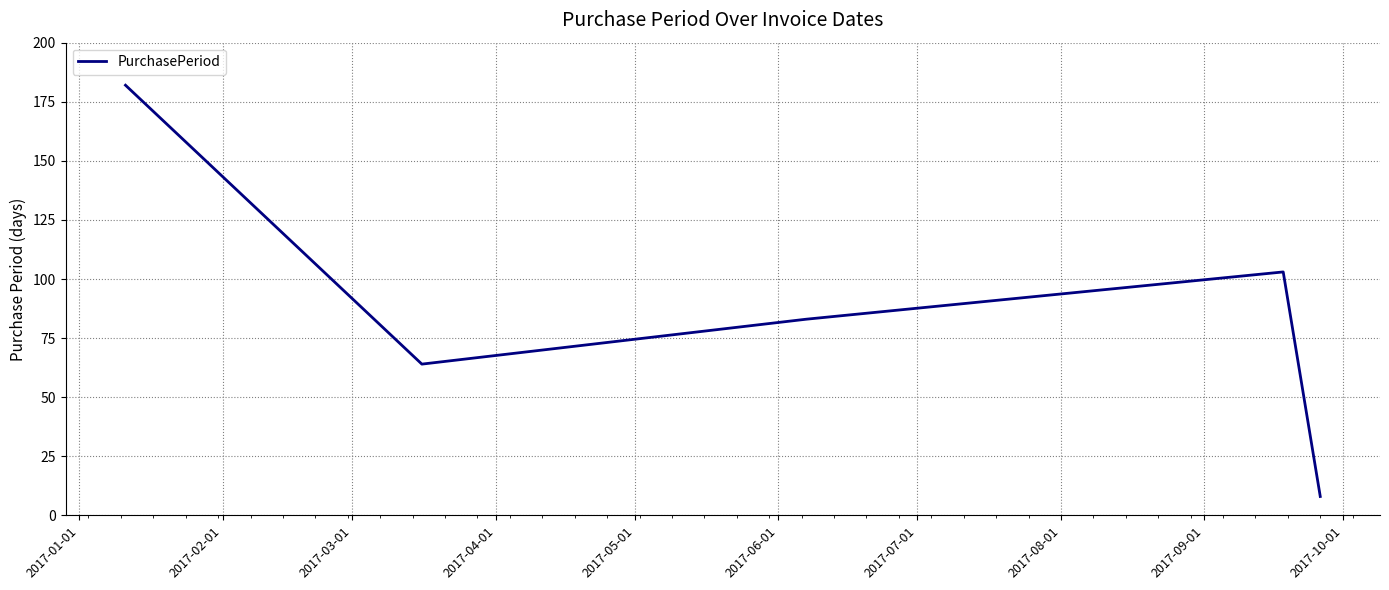

How many interior local valleys (lower than both neighbors) does the data have?

1